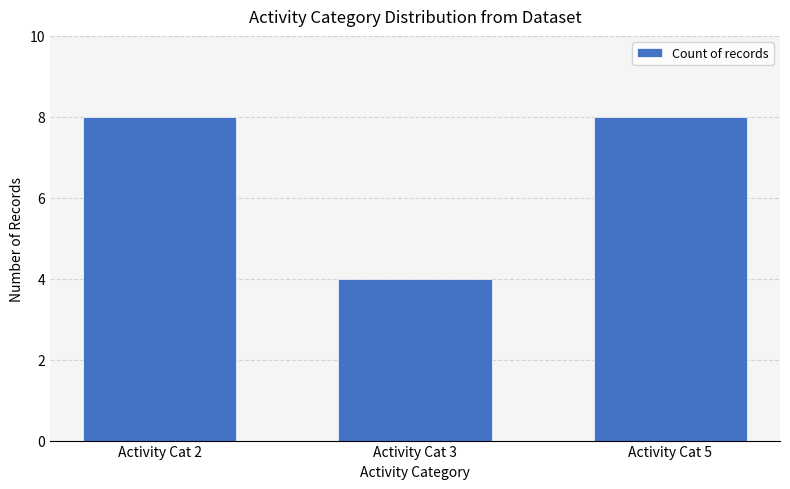

What is the average value?

7